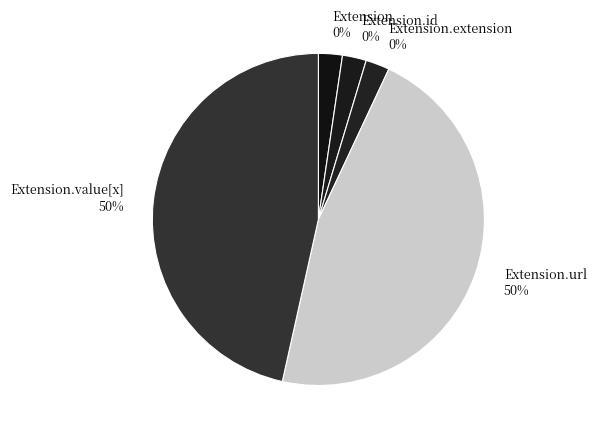

How many slices are in this pie chart?

5